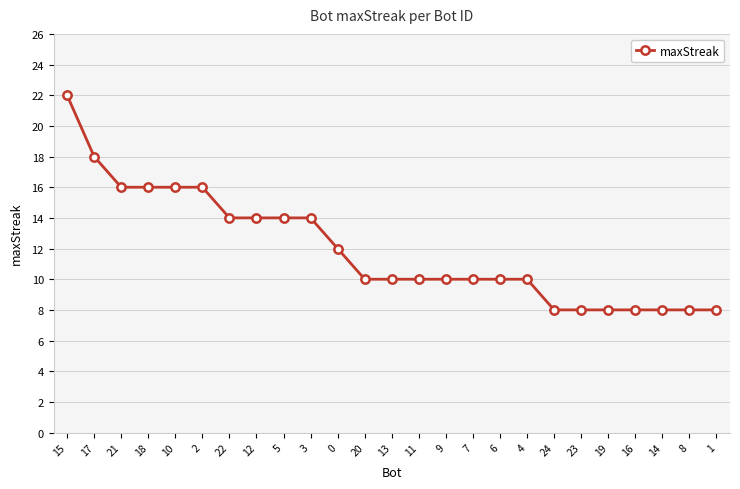

What is the label of the 9th point from the right?

6